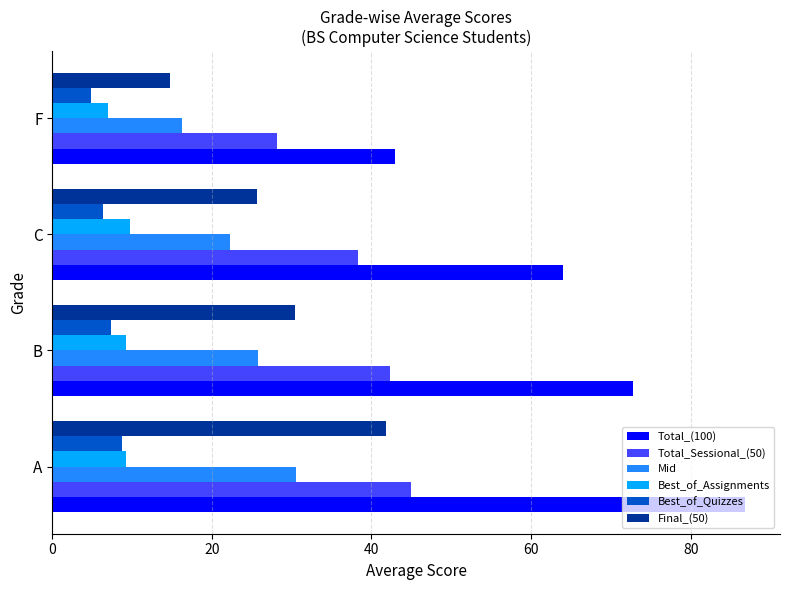

Between C and F, which series saw the biggest shift?

Total_(100)